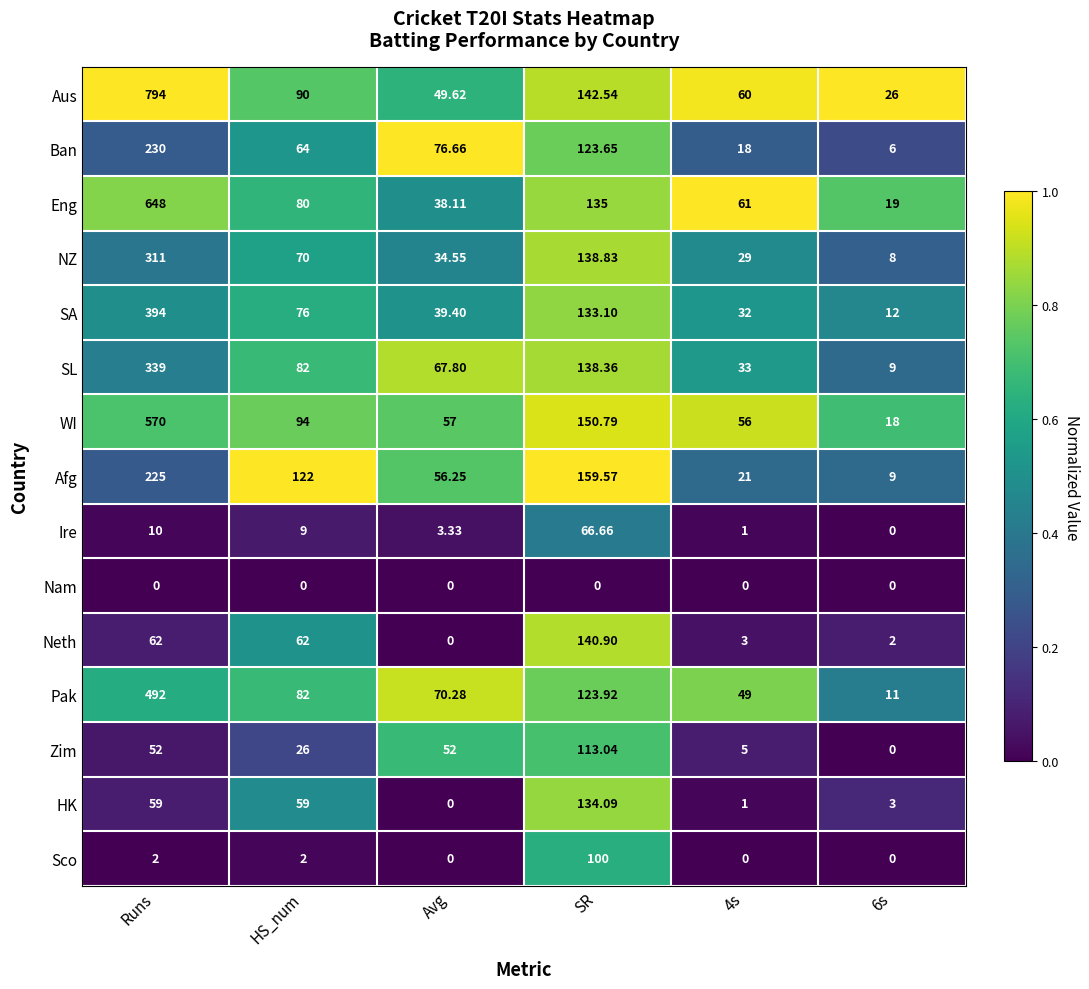

List the series in order of their peak value, highest first.

Aus, Eng, WI, Pak, SA, SL, NZ, Ban, Afg, Neth, HK, Zim, Sco, Ire, Nam